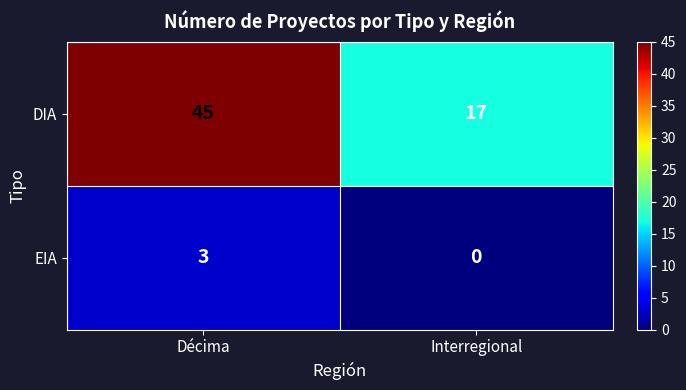

Reading right to left, extract all data points from this chart.

DIA: Interregional=17	Décima=45
EIA: Interregional=0	Décima=3